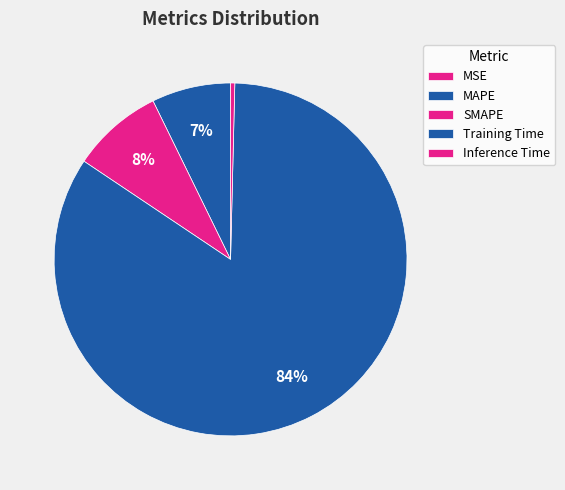

To the nearest percent, what is the average slice percentage?

20%